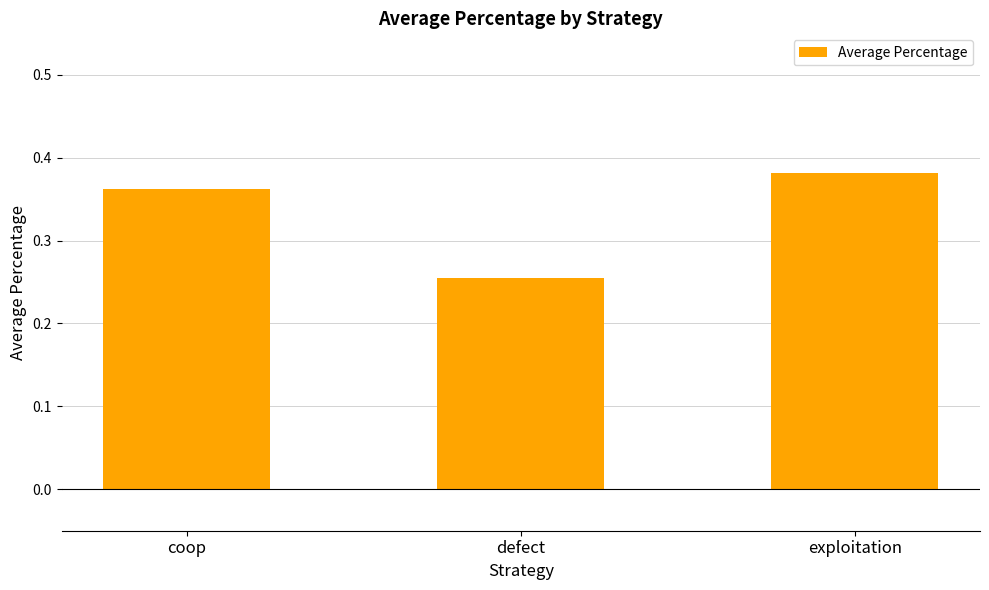

Which category has the lowest value across all series?

defect